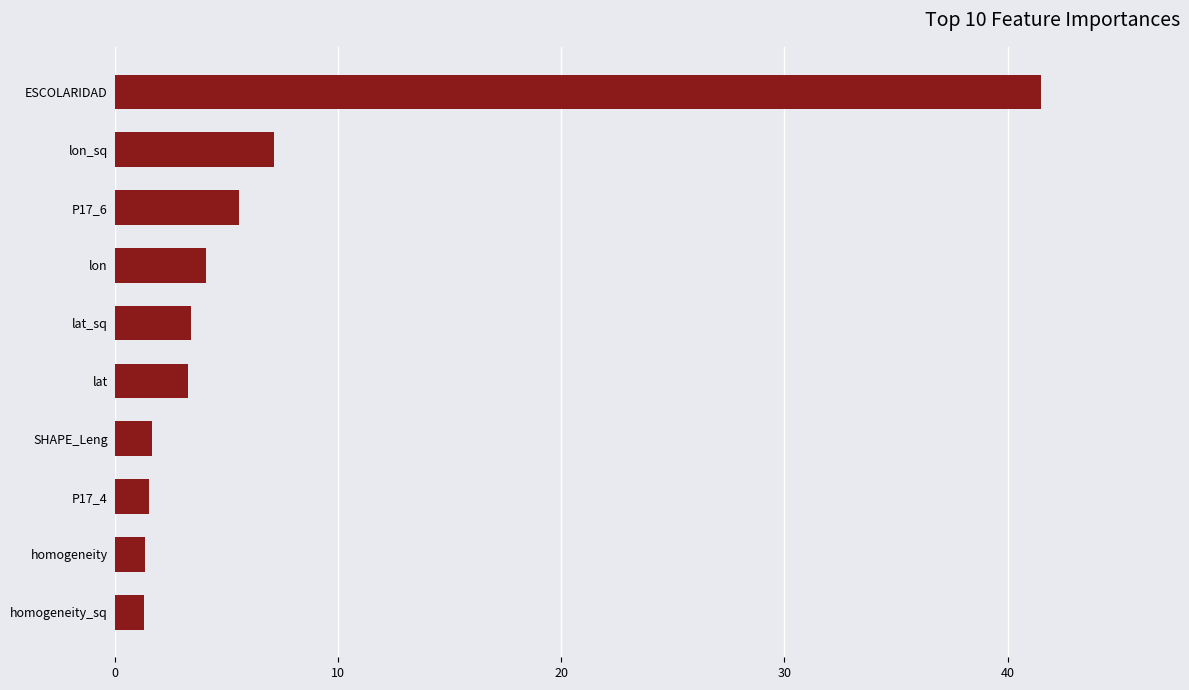

What is the difference between the maximum and minimum values?

40.2